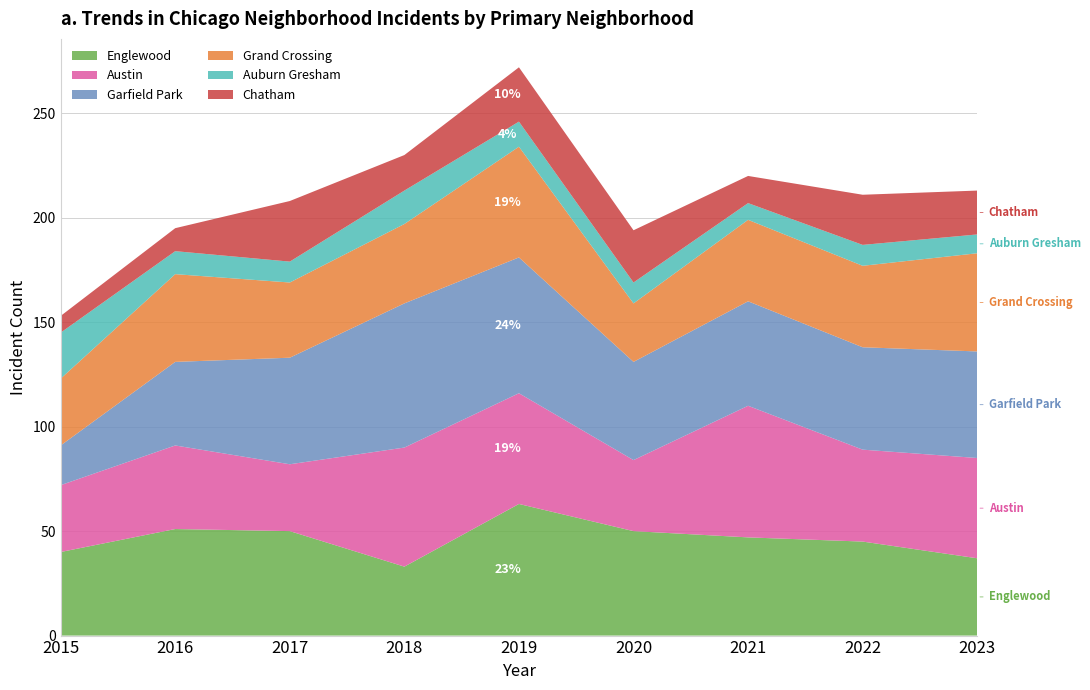

Reading right to left, transcribe all the data shown in this chart.

Englewood: 2023=37	2022=45	2021=47	2020=50	2019=63	2018=33	2017=50	2016=51	2015=40
Austin: 2023=48	2022=44	2021=63	2020=34	2019=53	2018=57	2017=32	2016=40	2015=32
Garfield Park: 2023=51	2022=49	2021=50	2020=47	2019=65	2018=69	2017=51	2016=40	2015=19
Grand Crossing: 2023=47	2022=39	2021=39	2020=28	2019=53	2018=38	2017=36	2016=42	2015=32
Auburn Gresham: 2023=9	2022=10	2021=8	2020=10	2019=12	2018=16	2017=10	2016=11	2015=22
Chatham: 2023=21	2022=24	2021=13	2020=25	2019=26	2018=17	2017=29	2016=11	2015=8